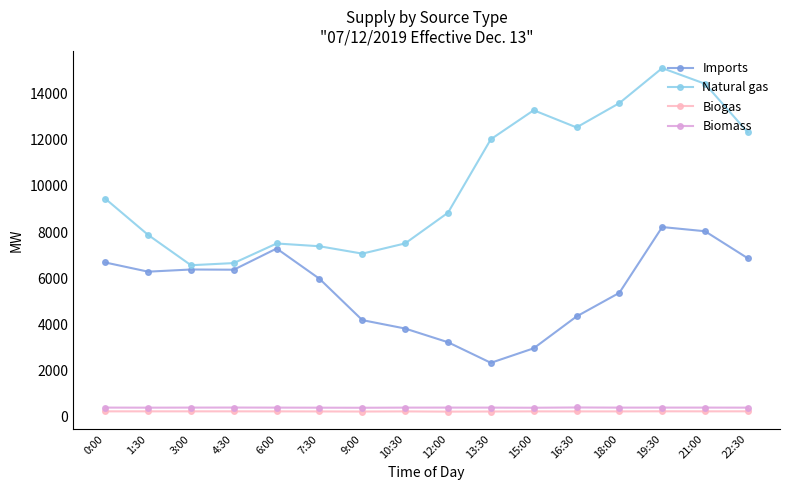

The Biogas series shows 225 at 18:00. True or false?

True